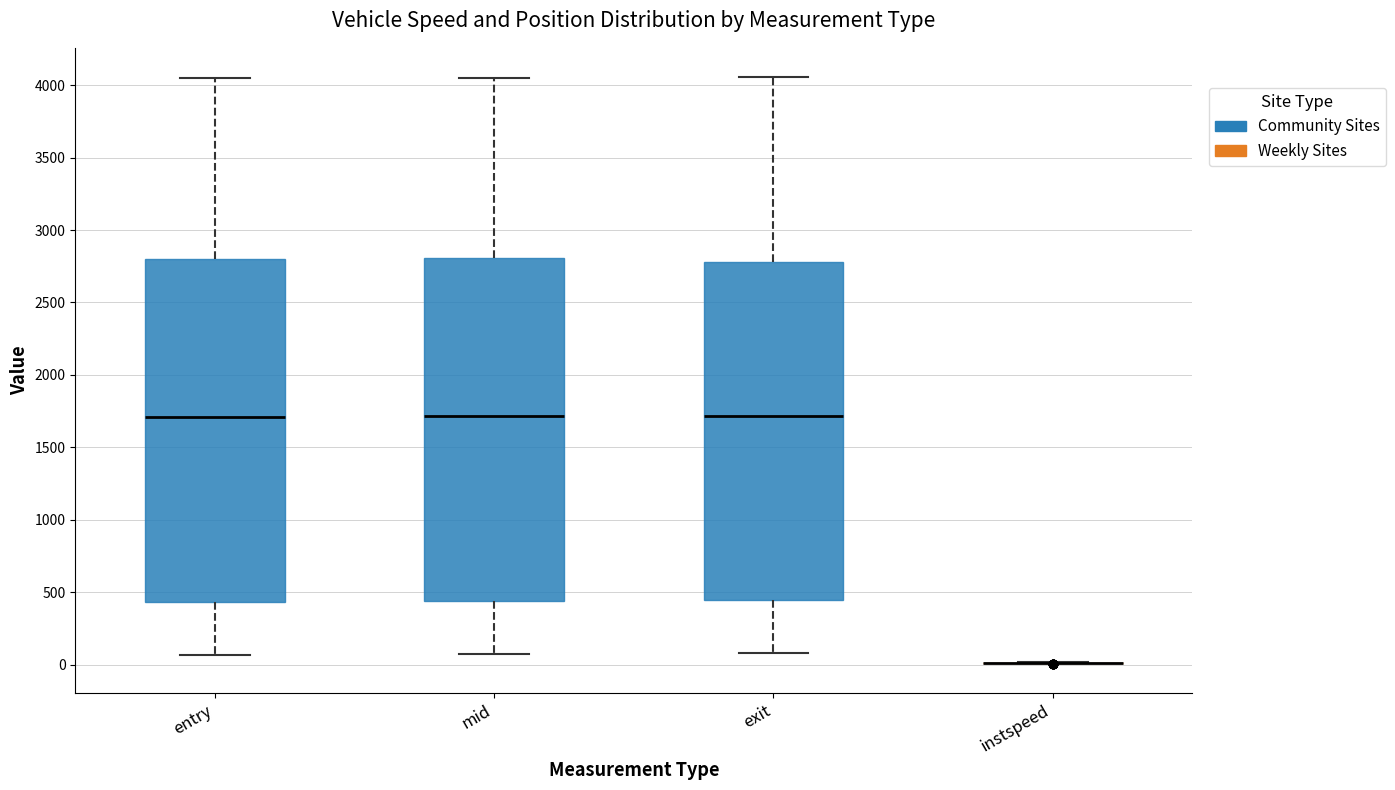

Where is the lower edge of the box for entry on the y-axis? The values are not printed on the chart, so give them approximately, as read against the axis.

450